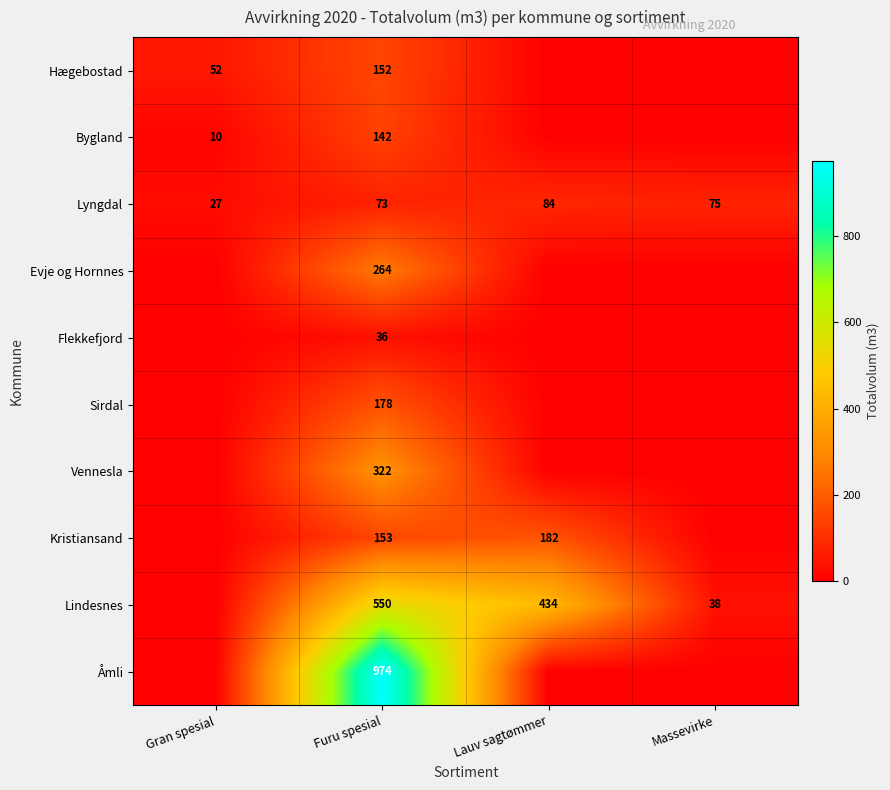

The Åmli series shows 1602 at Furu spesial. True or false?

False